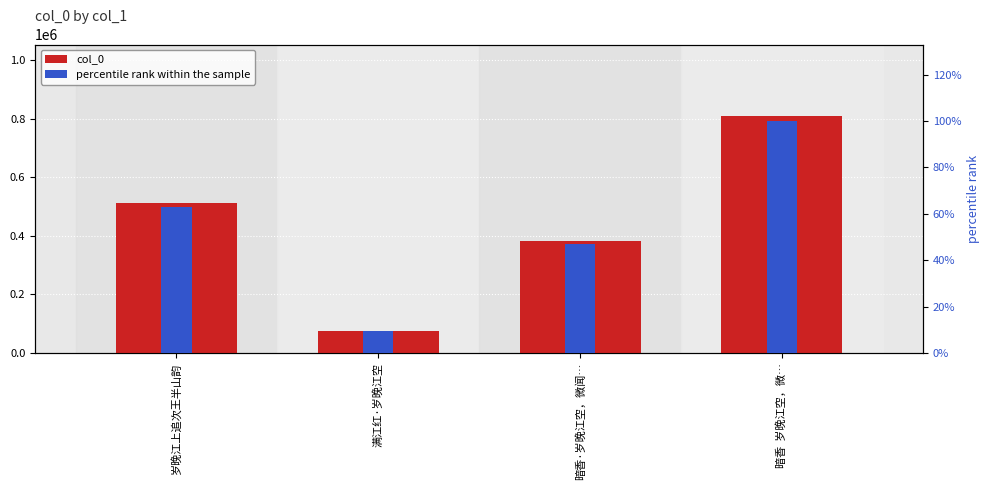

At which category is the sum across all series the highest?

暗香  岁晚江空，微…